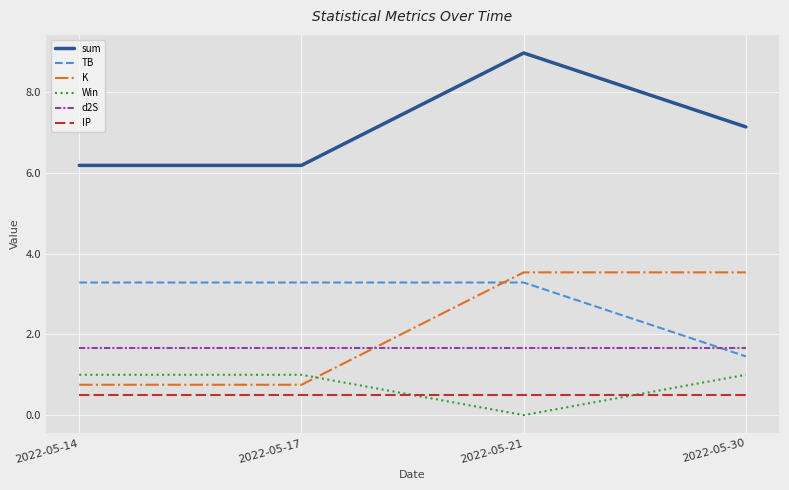

What is the approximate value of TB at 2022-05-21?

3.3